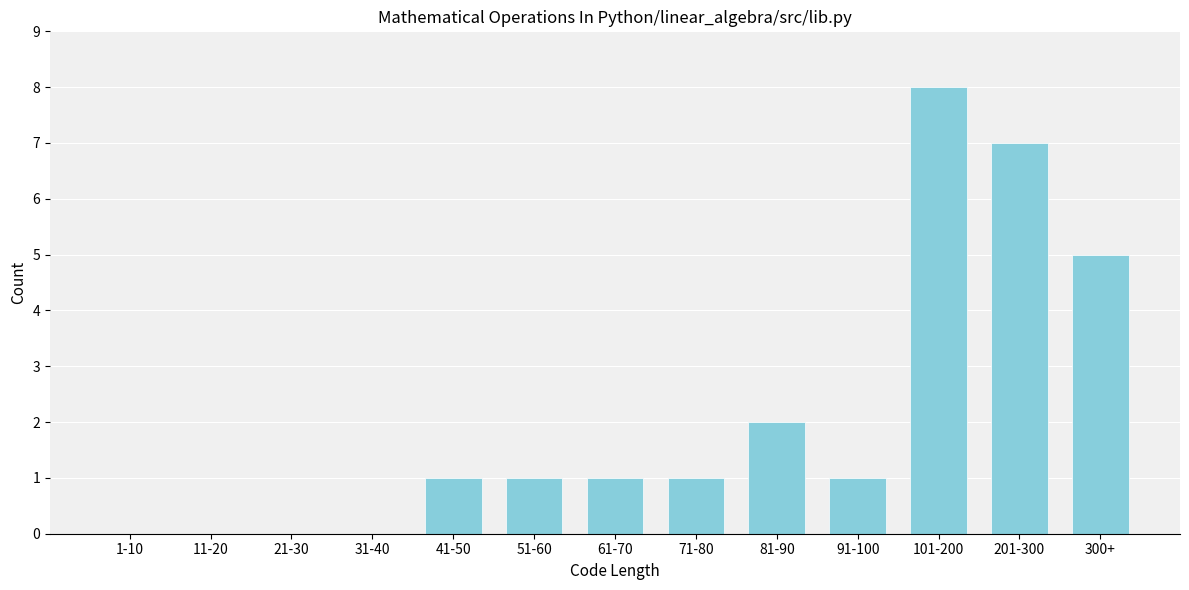

Reading left to right, extract all data points from this chart.

1-10=0	11-20=0	21-30=0	31-40=0	41-50=1	51-60=1	61-70=1	71-80=1	81-90=2	91-100=1	101-200=8	201-300=7	300+=5